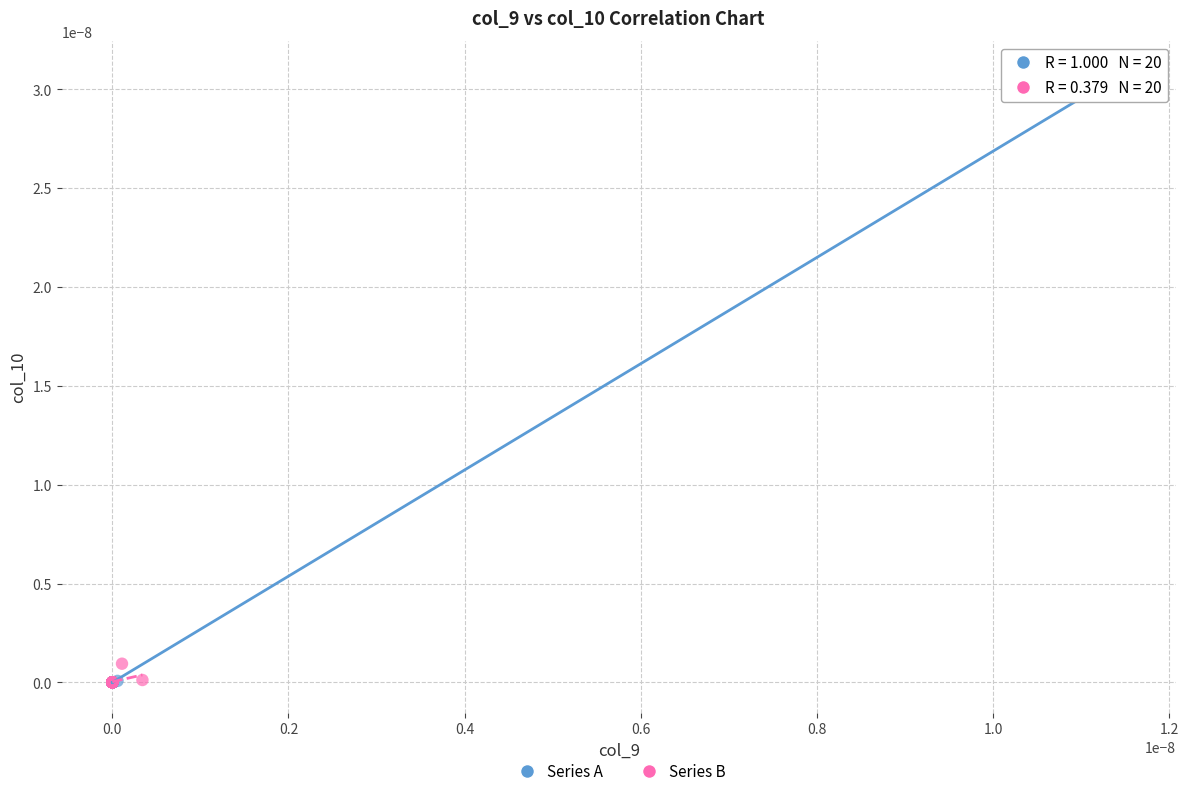

Which series contains the highest Y value?

Series A